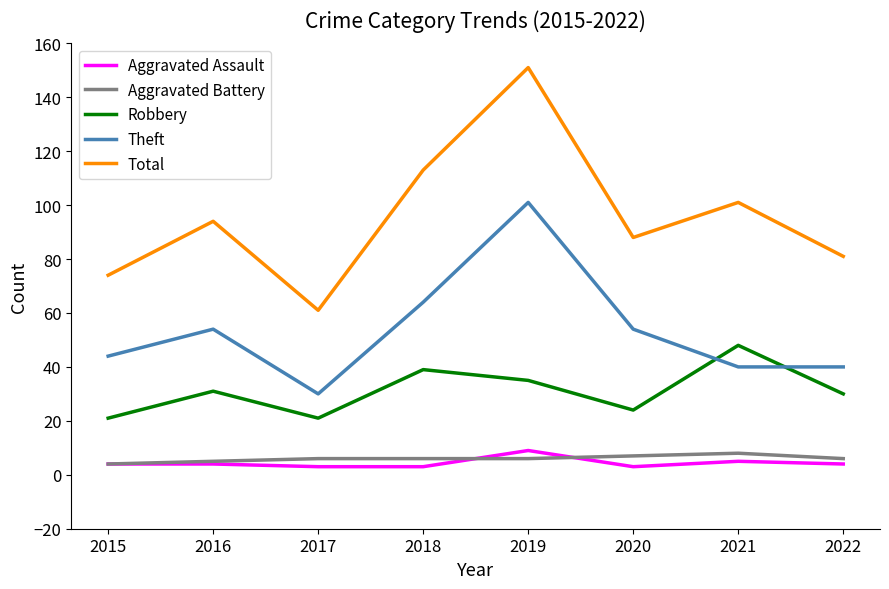

At which label does Aggravated Assault reach its peak?

2019